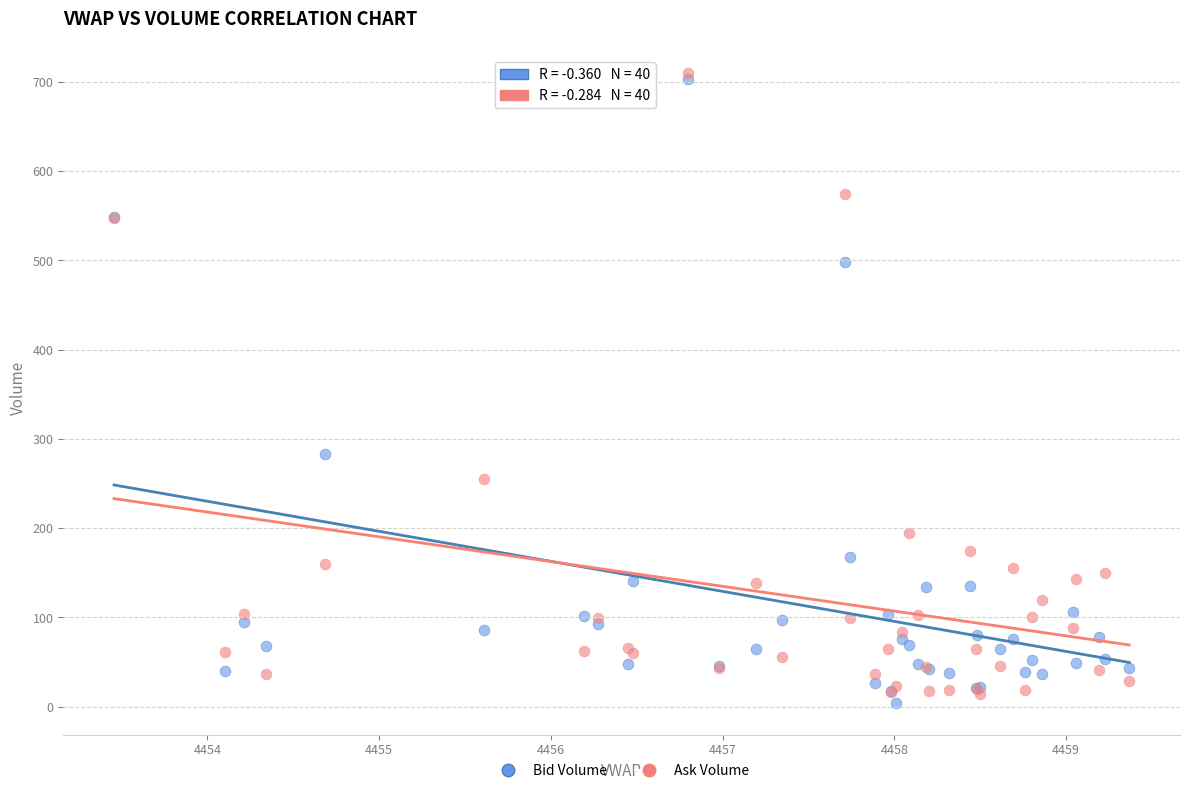

Which series contains the highest Y value?

Ask Volume